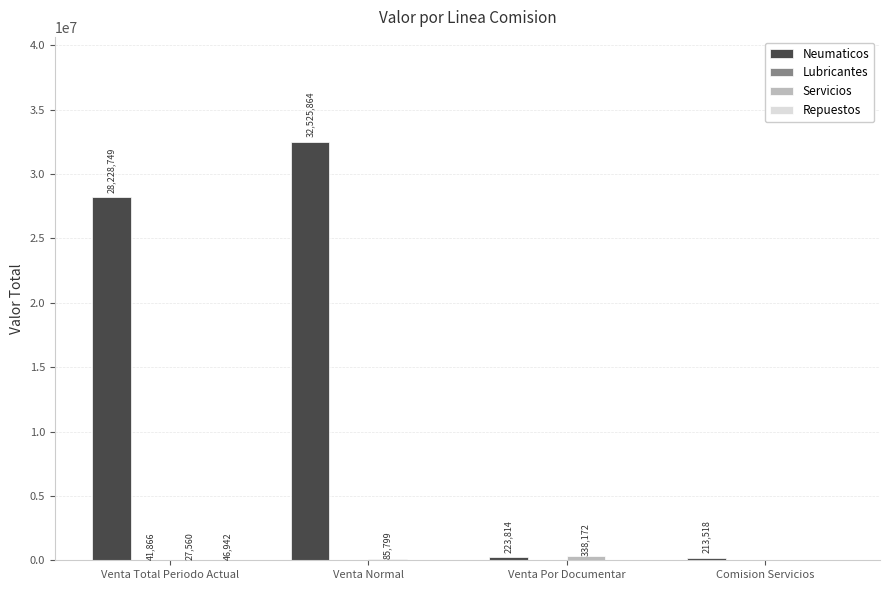

True or false: Neumaticos has a value of 28228749 at Venta Total Periodo Actual.

True